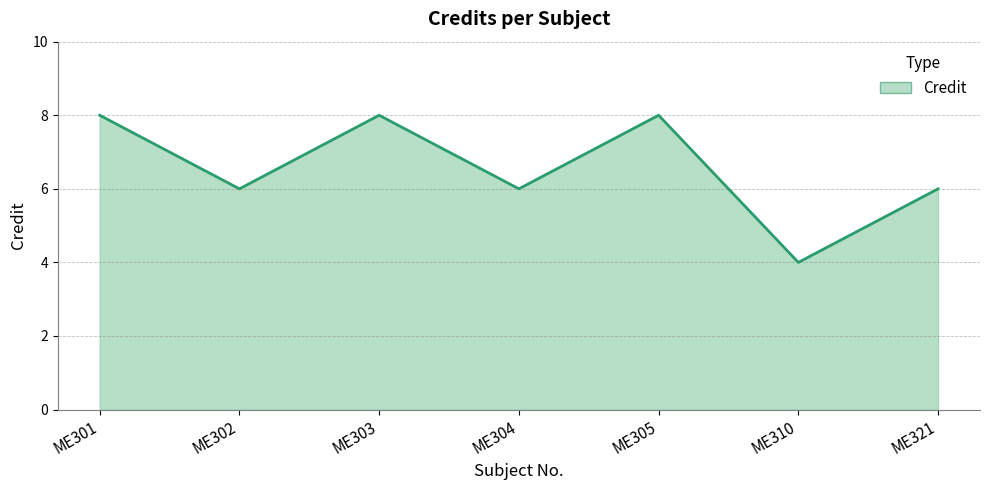

The value at ME305 is 8. True or false?

True